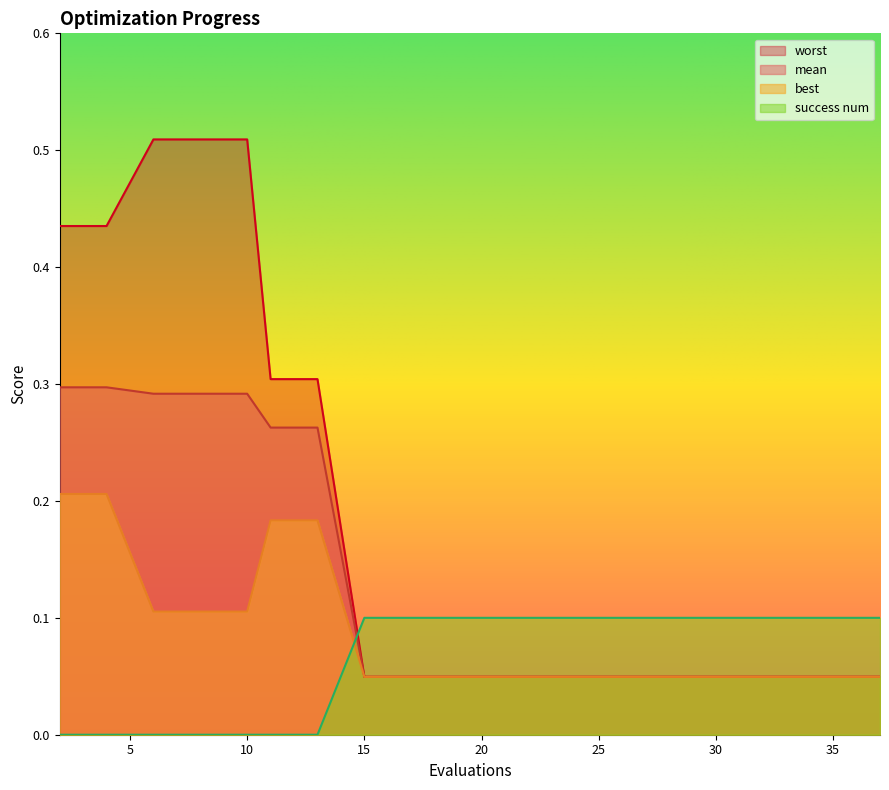

Reading left to right, transcribe all the data shown in this chart.

mean: 0.3	0.3	0.3	0.3	0.3	0.3	0.3	0.0	0.0	0.0	0.0	0.0	0.0	0.0	0.0	0.0	0.0	0.0	0.0	0.0
best: 0.2	0.2	0.1	0.1	0.1	0.2	0.2	0.0	0.0	0.0	0.0	0.0	0.0	0.0	0.0	0.0	0.0	0.0	0.0	0.0
worst: 0.4	0.4	0.5	0.5	0.5	0.3	0.3	0.0	0.0	0.0	0.0	0.0	0.0	0.0	0.0	0.0	0.0	0.0	0.0	0.0
success num: 0.0	0.0	0.0	0.0	0.0	0.0	0.0	0.1	0.1	0.1	0.1	0.1	0.1	0.1	0.1	0.1	0.1	0.1	0.1	0.1